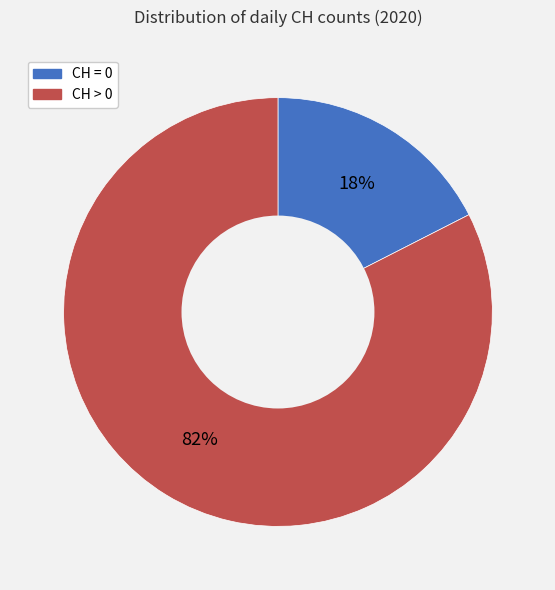

The CH > 0 slice represents 83% of the pie. True or false?

True